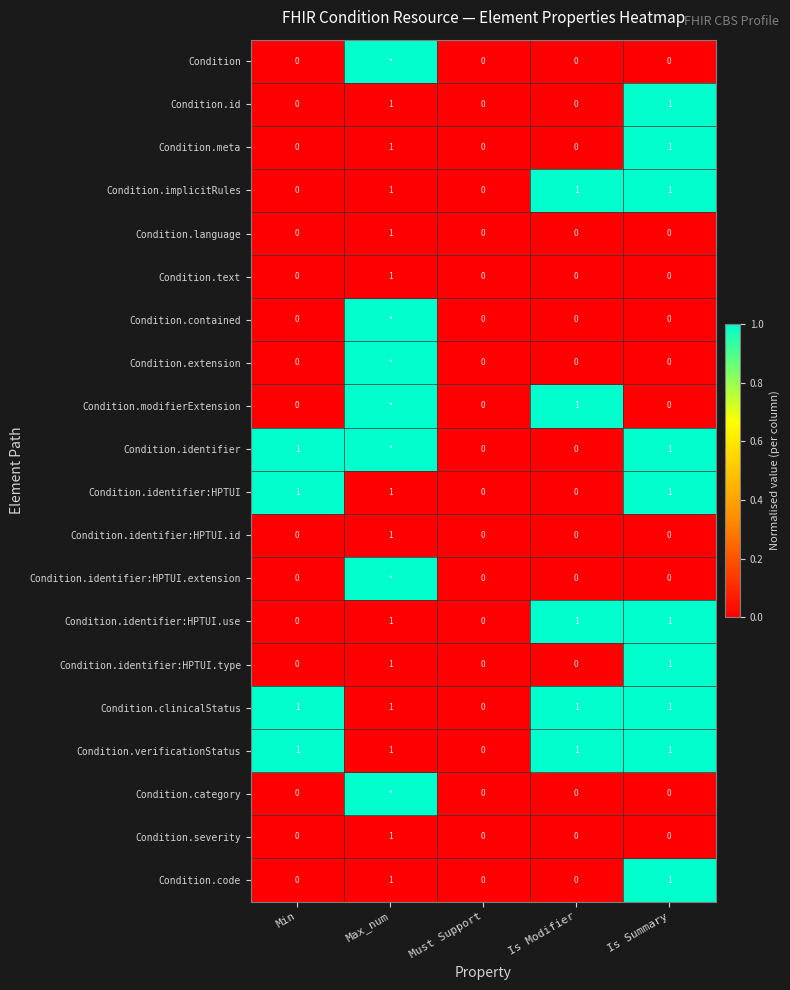

At how many categories does at least one series exceed 0?

4